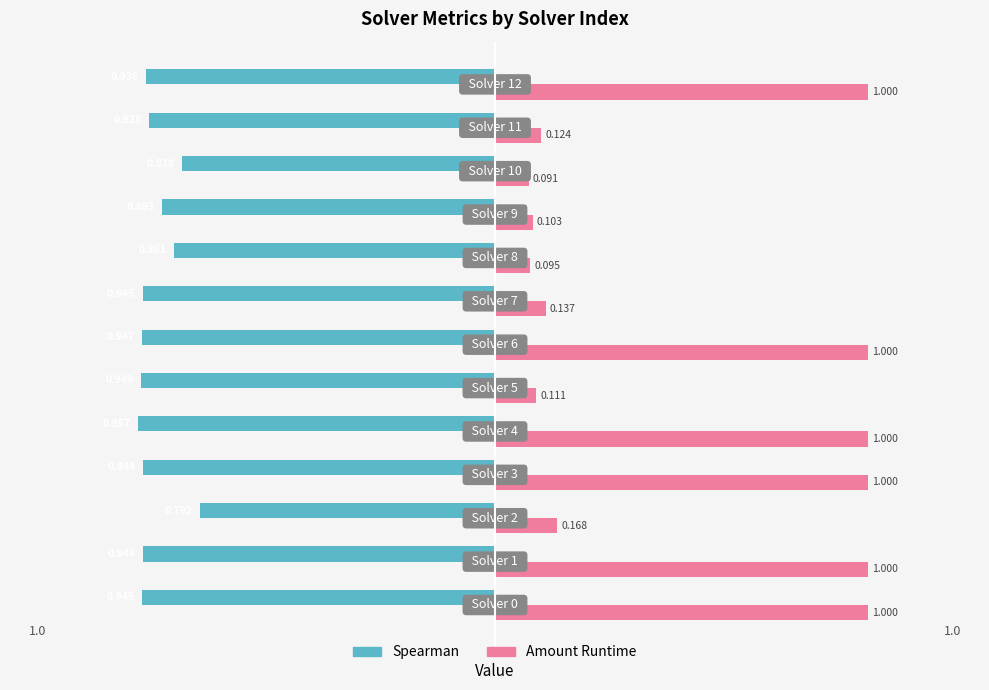

Reading left to right, what are all the values shown in this chart?

spearman: -0.9	-0.9	-0.8	-0.9	-1.0	-0.9	-0.9	-0.9	-0.9	-0.9	-0.8	-0.9	-0.9
amount_runtime: 1.0	1.0	0.2	1.0	1.0	0.1	1.0	0.1	0.1	0.1	0.1	0.1	1.0